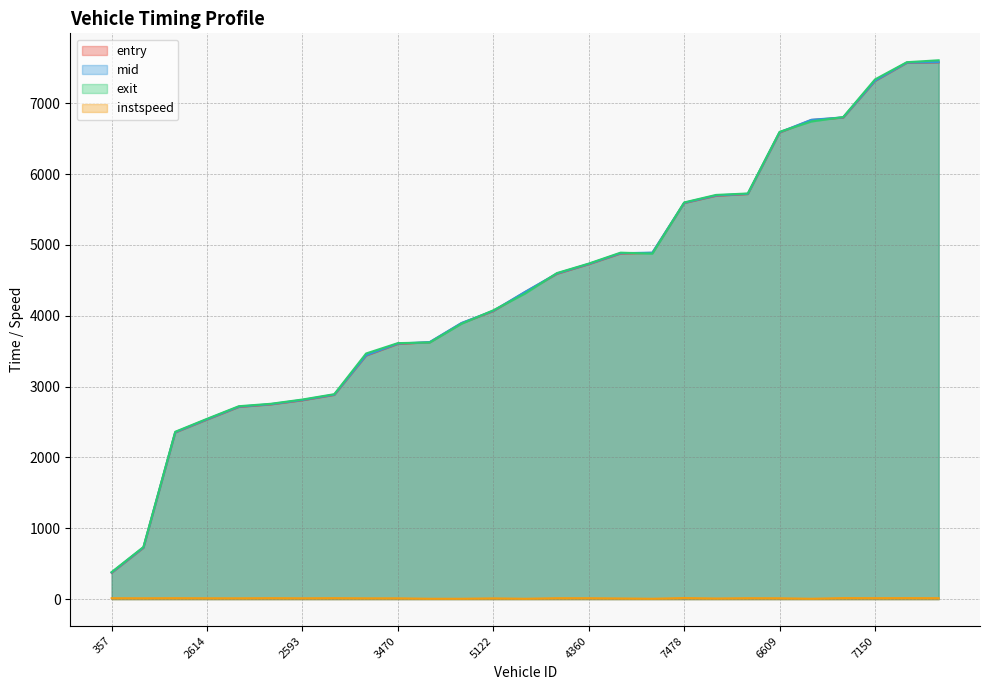

What is the label of the 19th point from the left?

7478